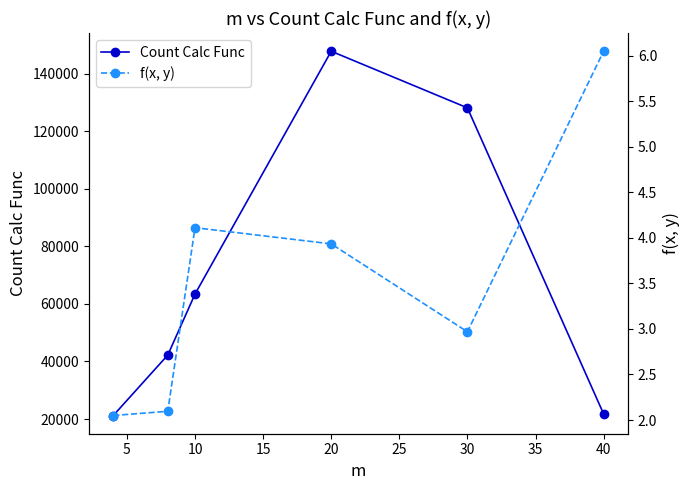

In Count Calc Func, how many points are higher than both neighbors (excluding endpoints)?

1